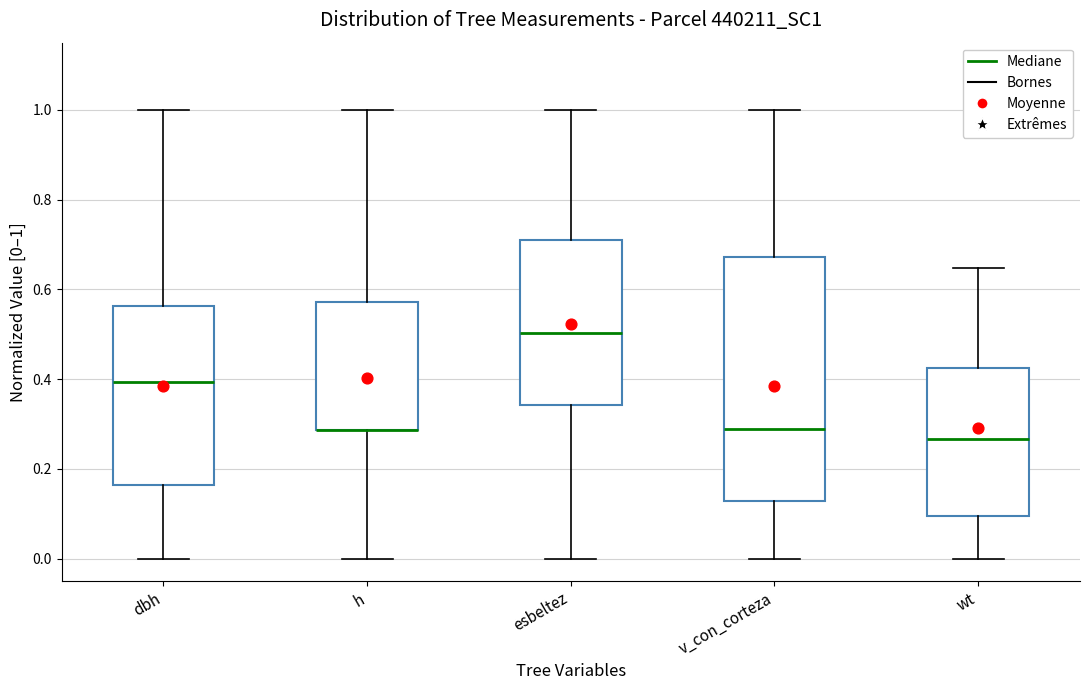

Where does the lower whisker of the box for wt end on the y-axis? The values are not printed on the chart, so give them approximately, as read against the axis.

0.00